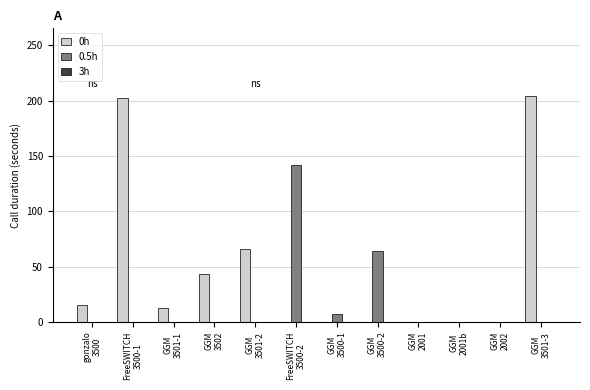

Which series has the largest total across all categories?

0h